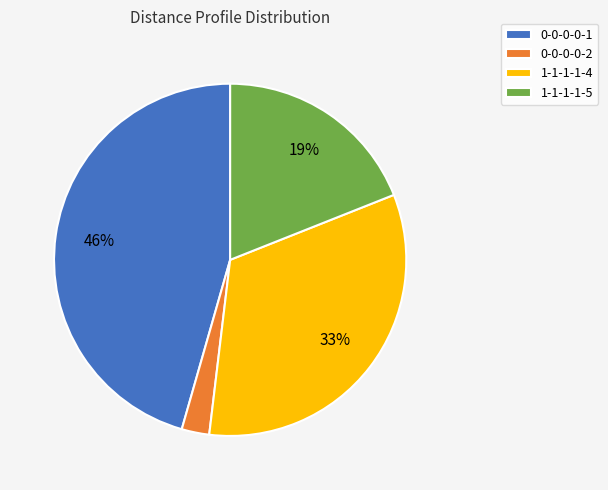

True or false: 1-1-1-1-4 accounts for 33% of the total.

True